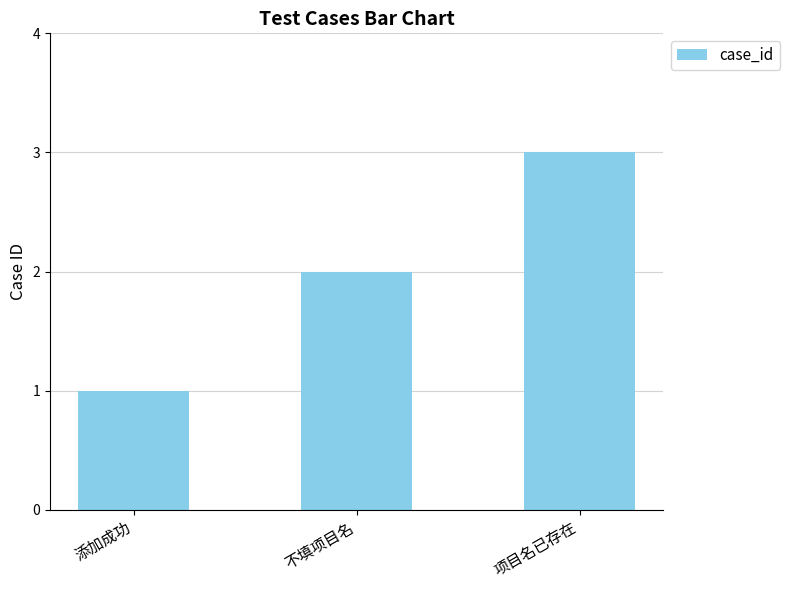

What is the change in value from 不填项目名 to 项目名已存在?

+1